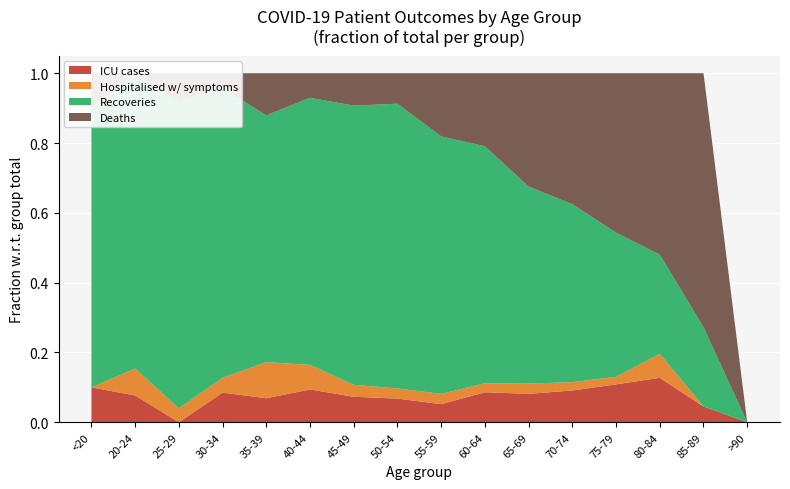

Reading right to left, list all the values displayed in this chart.

patients_in_icu: >90=0	85-89=1	80-84=13	75-79=45	70-74=61	65-69=50	60-64=47	55-59=23	50-54=21	45-49=15	40-44=8	35-39=4	30-34=4	25-29=0	20-24=1	<20=1
patients_in_hospital: >90=0	85-89=0	80-84=7	75-79=9	70-74=16	65-69=18	60-64=14	55-59=13	50-54=9	45-49=7	40-44=6	35-39=6	30-34=2	25-29=1	20-24=1	<20=0
recovered_patients: >90=0	85-89=5	80-84=29	75-79=171	70-74=341	65-69=346	60-64=370	55-59=326	50-54=252	45-49=164	40-44=65	35-39=41	30-34=39	25-29=22	20-24=11	<20=8
deceased_patients: >90=0	85-89=16	80-84=53	75-79=189	70-74=251	65-69=199	60-64=114	55-59=80	50-54=27	45-49=19	40-44=6	35-39=7	30-34=2	25-29=2	20-24=0	<20=1